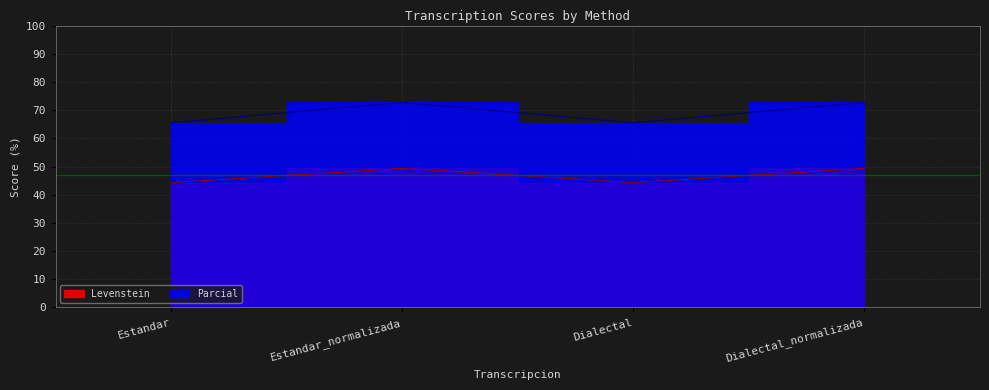

True or false: Parcial has a value of 104.7 at Estandar.

False